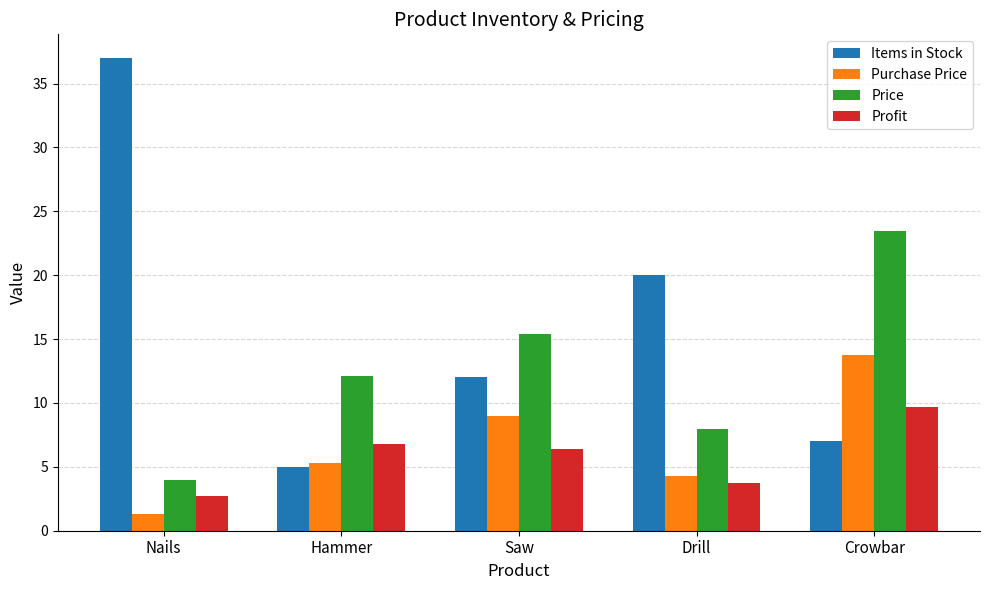

How many data points does each series have?

5